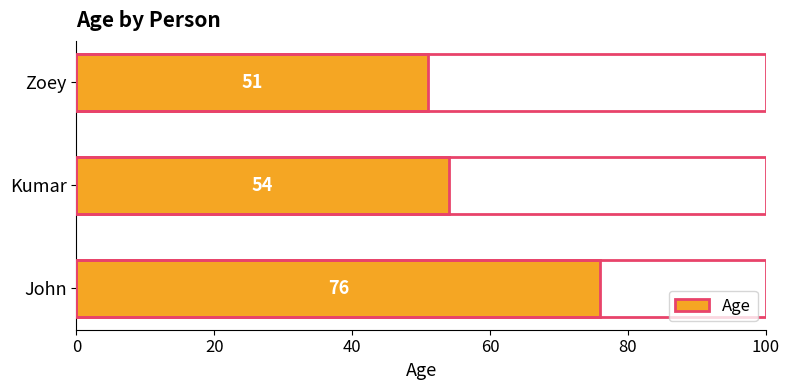

Reading bottom to top, list all the values displayed in this chart.

76	54	51